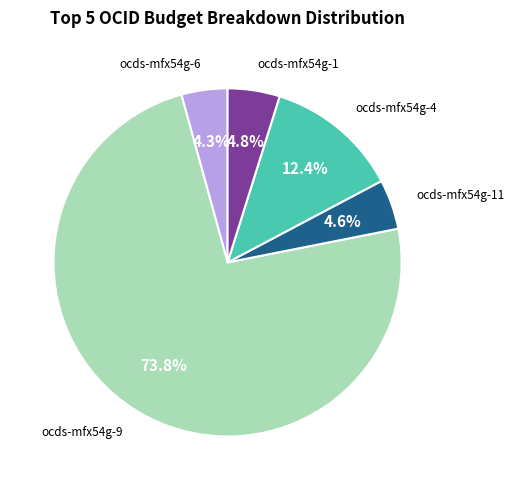

Is there any slice that represents more than half of the pie?

Yes